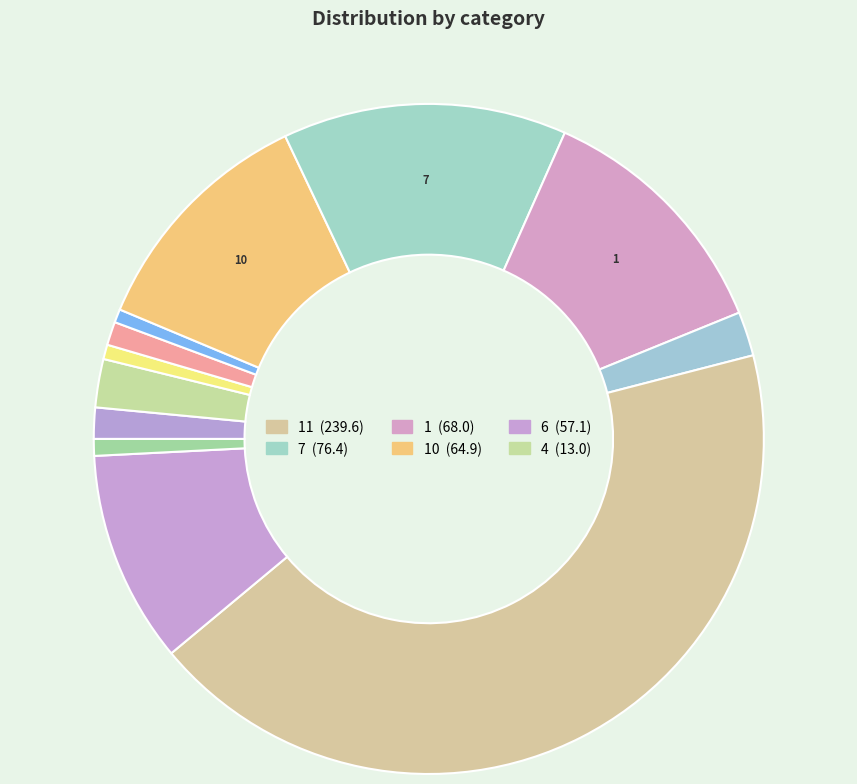

Which slice is the largest?

11